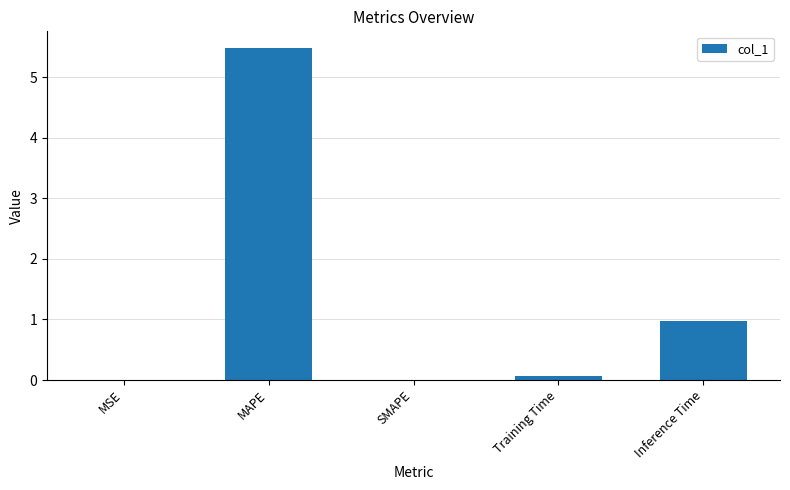

Between MAPE and Training Time, which is larger?

MAPE